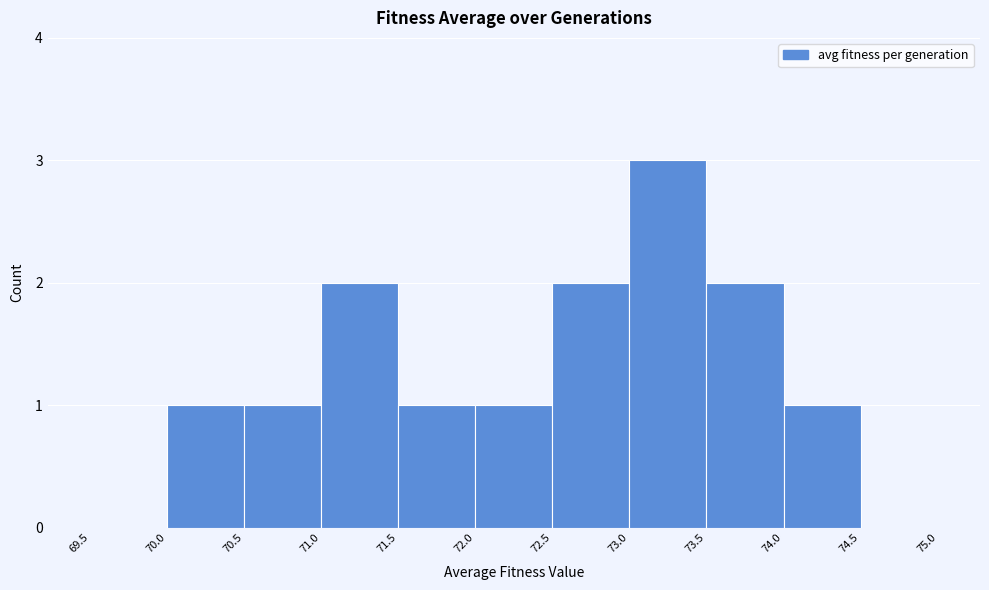

How tall is the bar that spans 70.5 to 71.0 on the x-axis? The values are not printed on the chart, so give them approximately, as read against the axis.

1